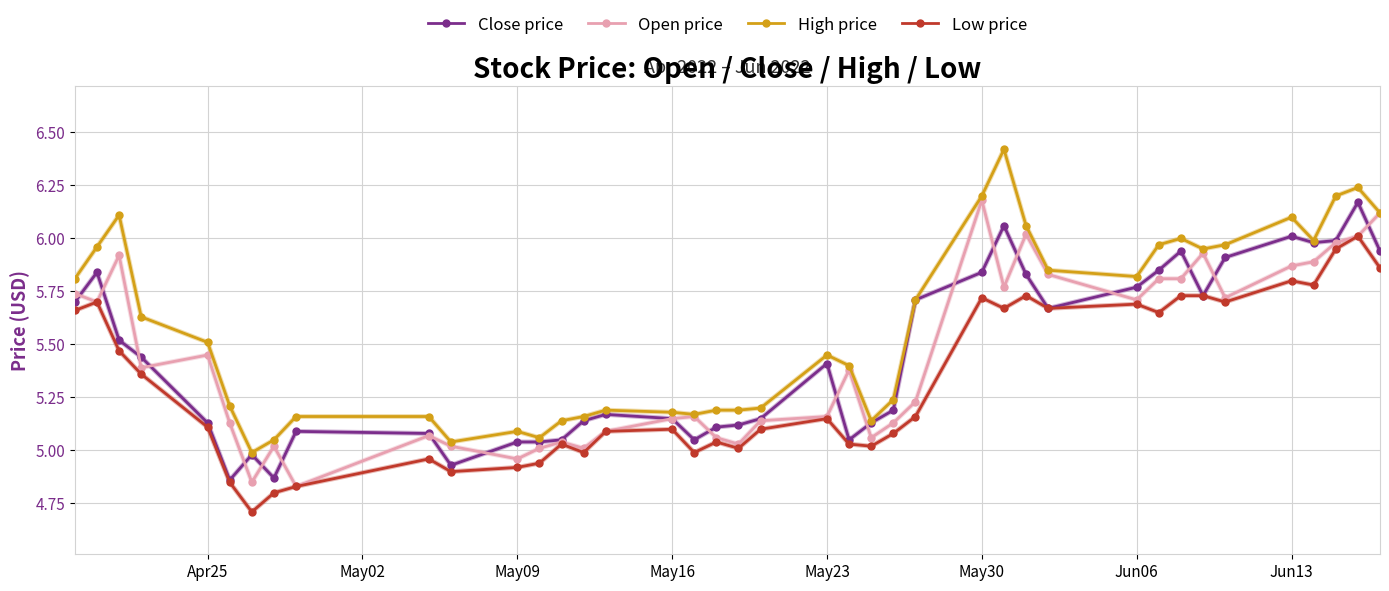

What is the minimum value shown in the chart?

4.7